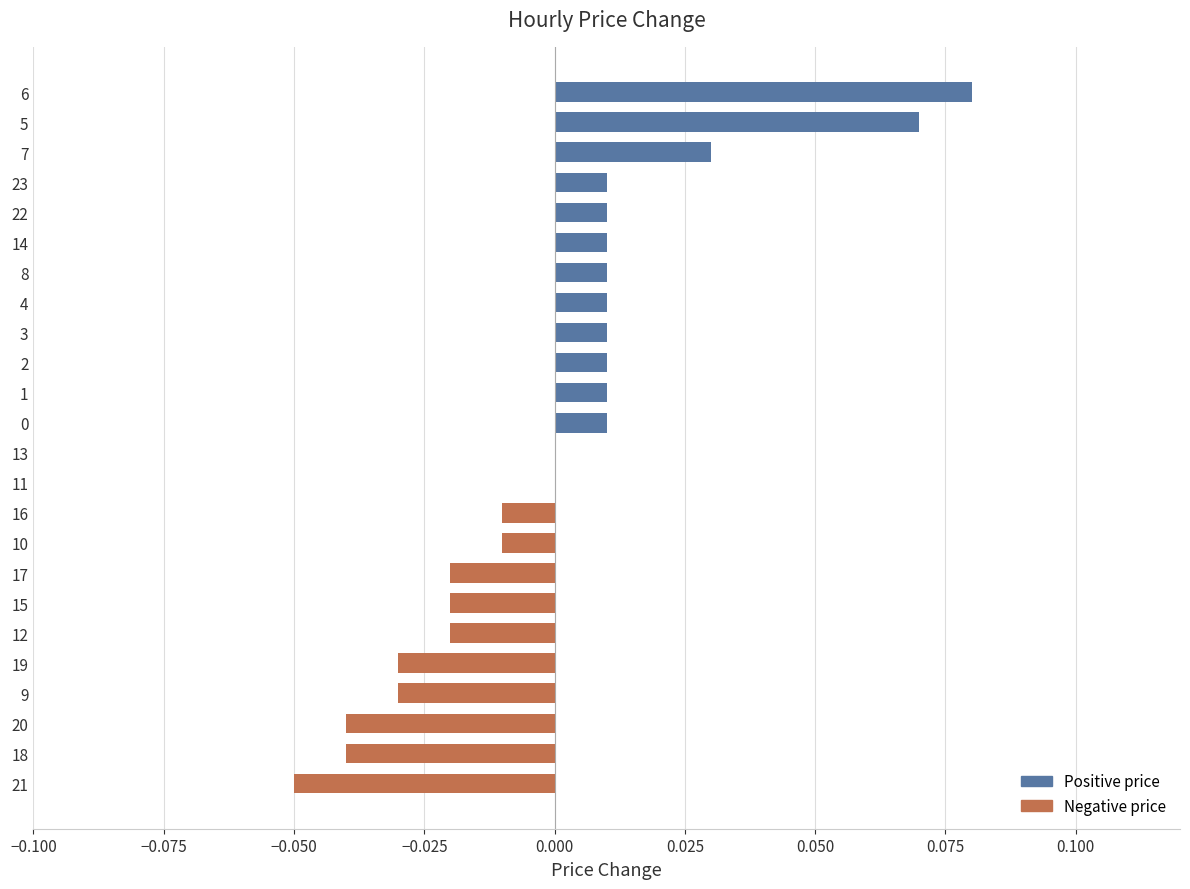

How many data points does each series have?

24